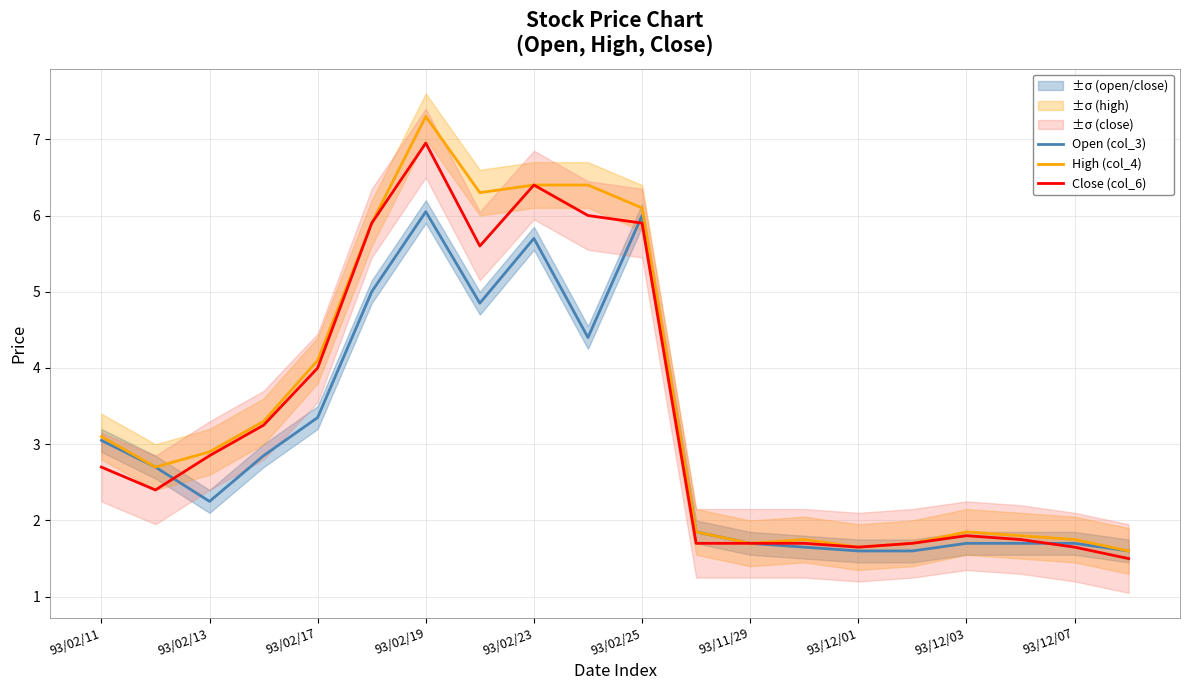

The High (col_4) series shows 7.3 at 93/02/19. True or false?

True